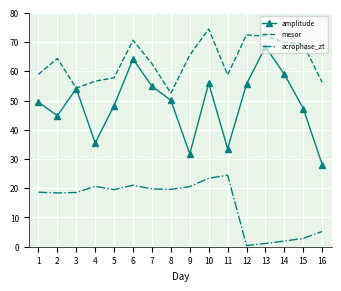

The value of mesor at 16 is 38.2. True or false?

False